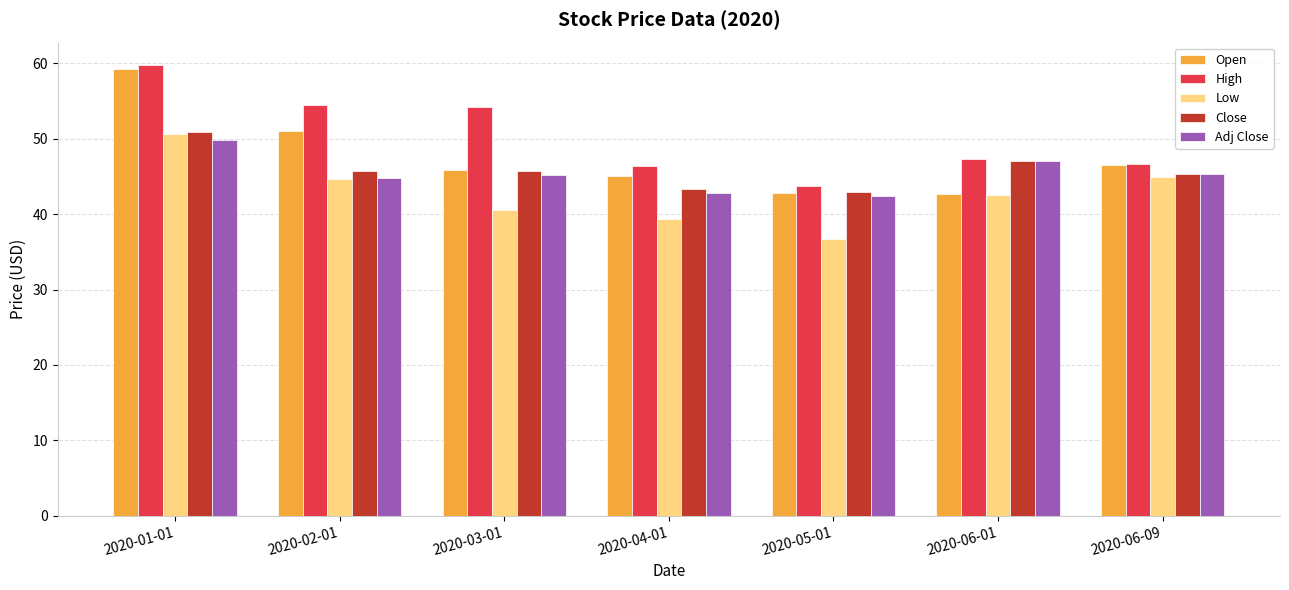

What is the lowest value of the Open series?

42.7